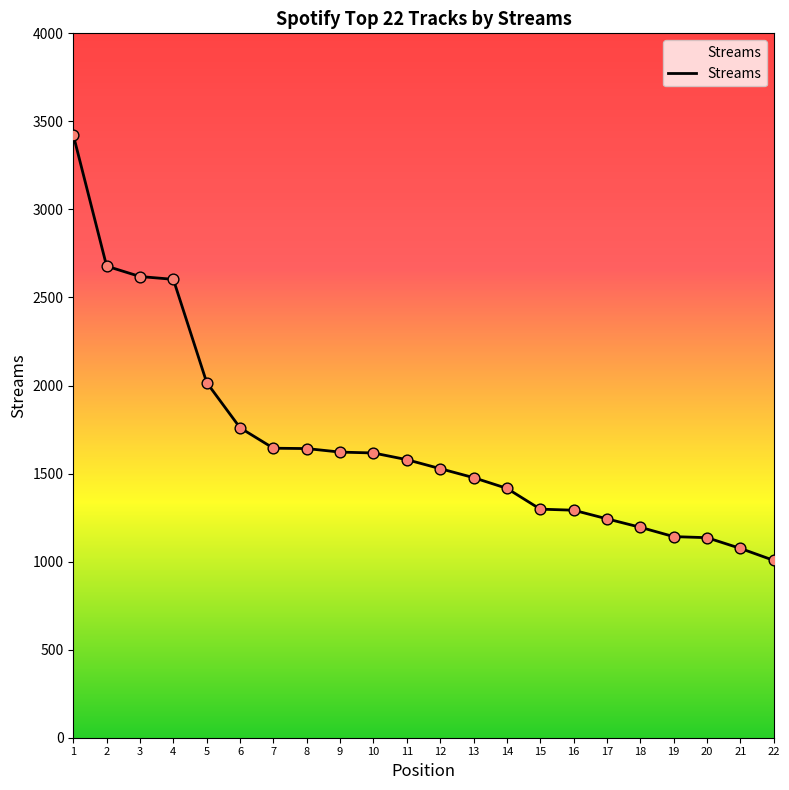

Which has a higher value, 9 or 3?

3